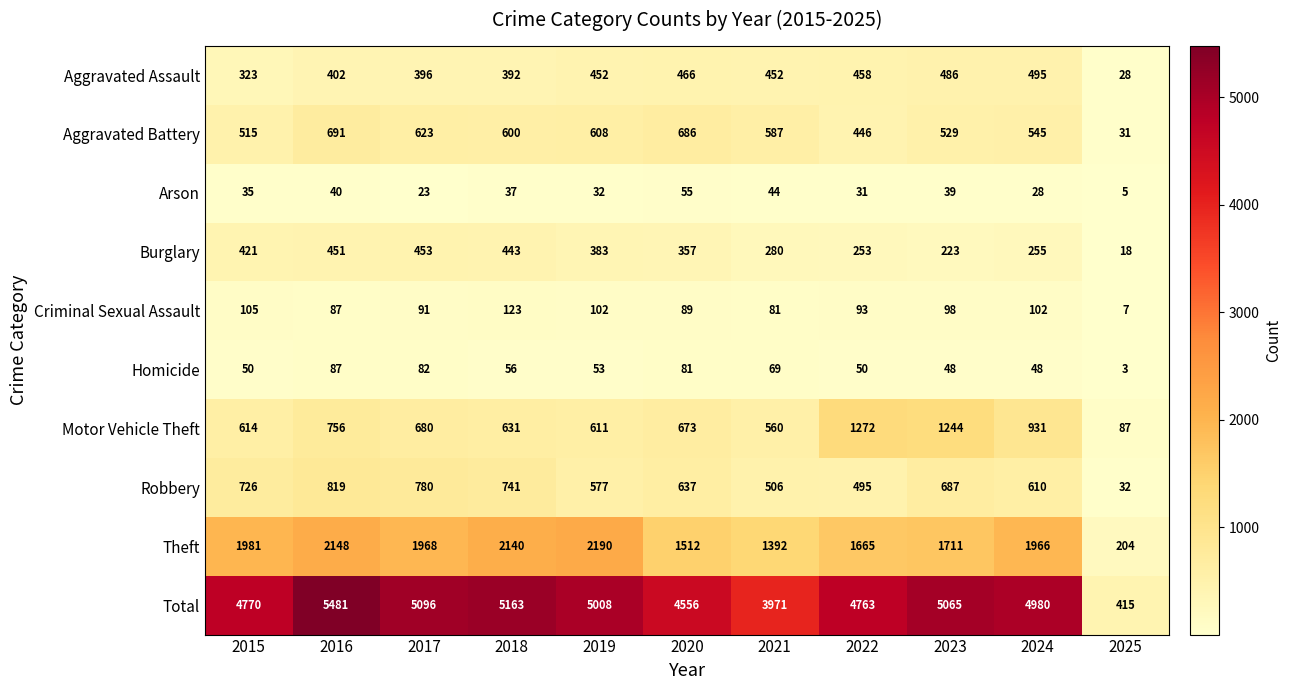

What is the difference between the maximum and minimum values in the Burglary series?

435